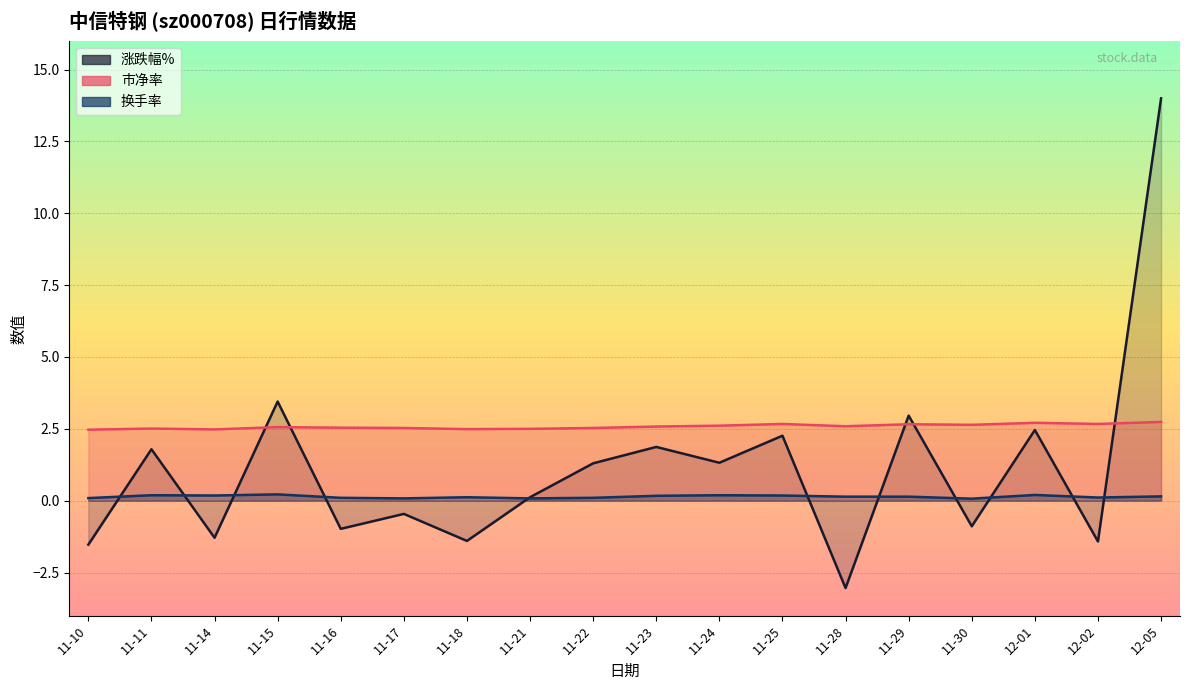

Is it true that 市净率 equals 1.8 at 11-24?

False